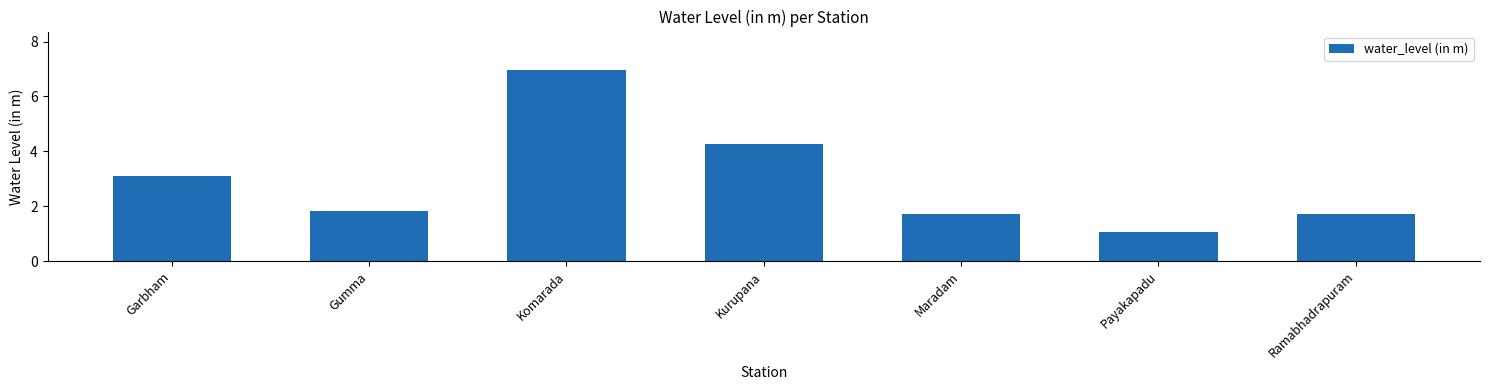

The value at Gumma is 1.8. True or false?

True